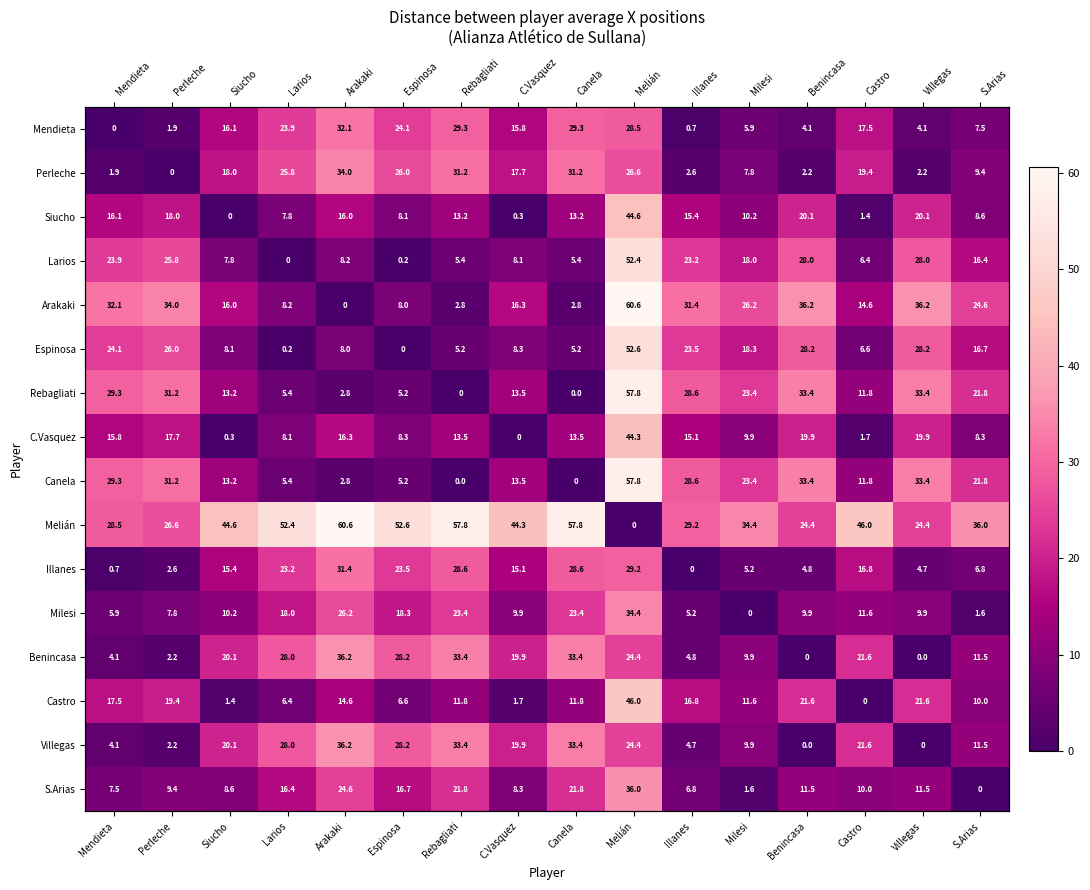

Is the value of Illanes at Larios greater than the value of Mendieta at Benincasa?

Yes